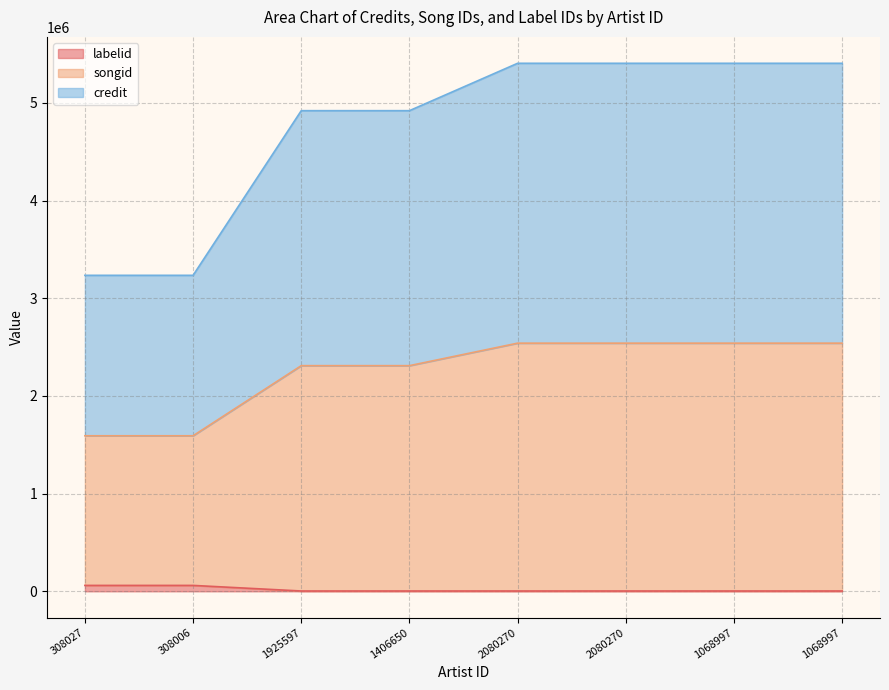

Is it true that credit equals 7838307 at 2080270?

False